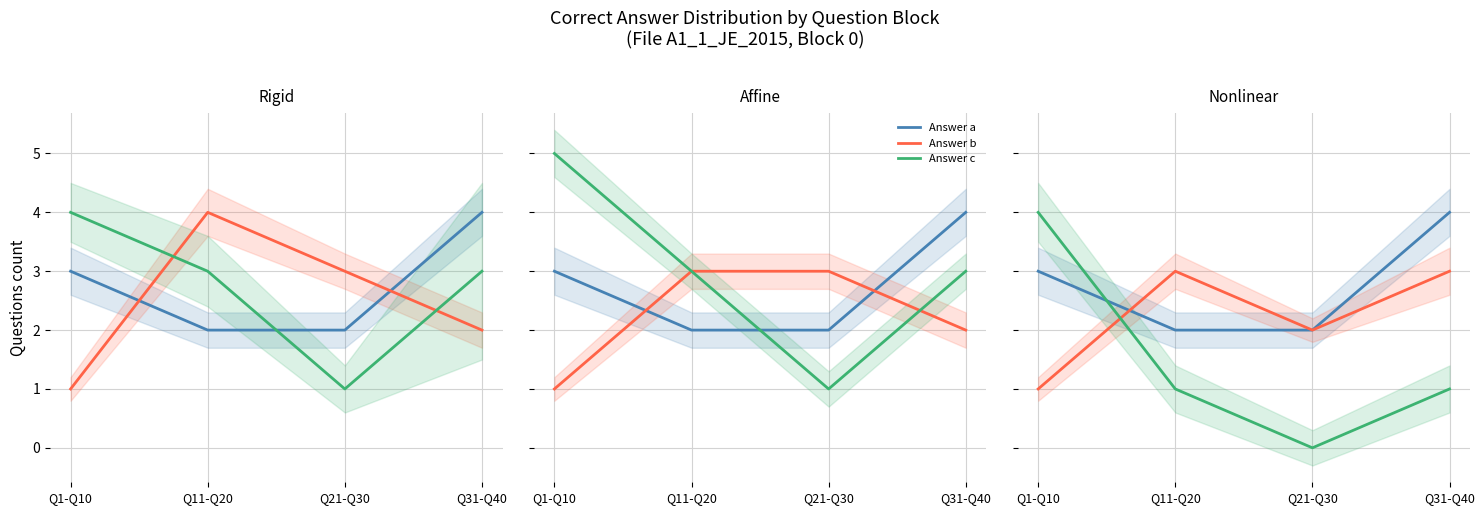

How many Answer c values are between 1 and 4?

3